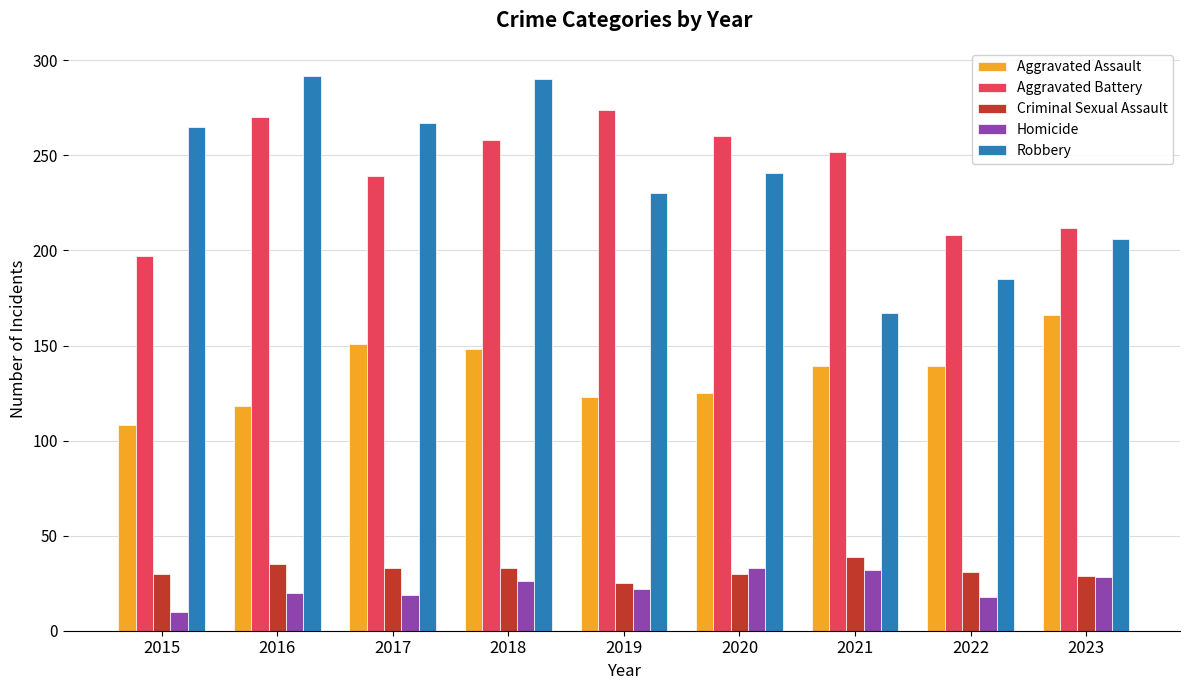

What is the spread (max minus min) of values at 2017?

248